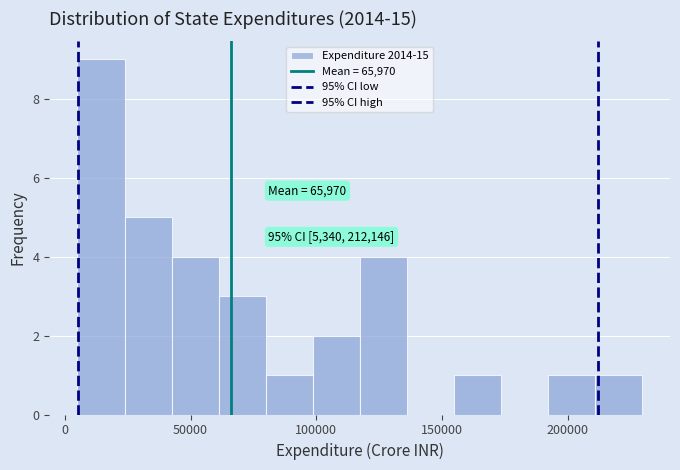

Read against the x-axis, roughly where is the centre of the tallest bar?

15000